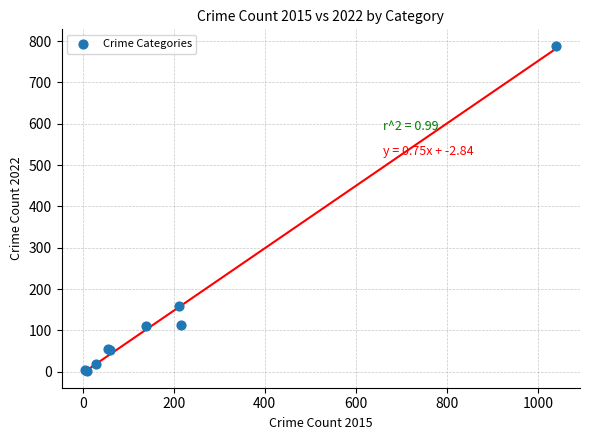

What Y value in the scatter plot is closest to 396?

159